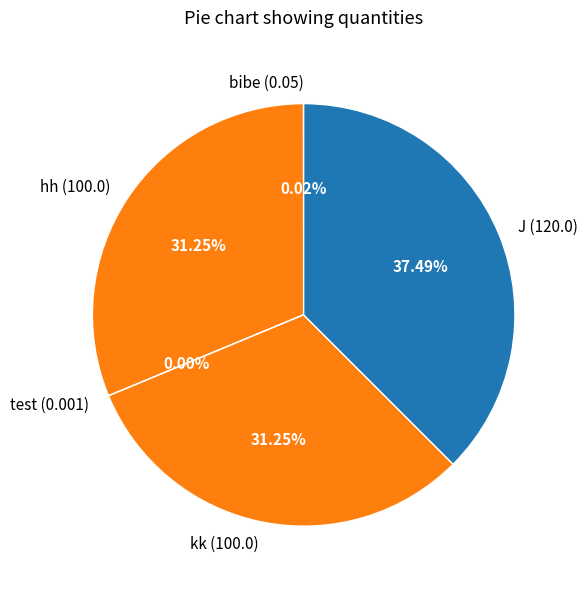

Which has a higher value, hh (100.0) or J (120.0)?

J (120.0)